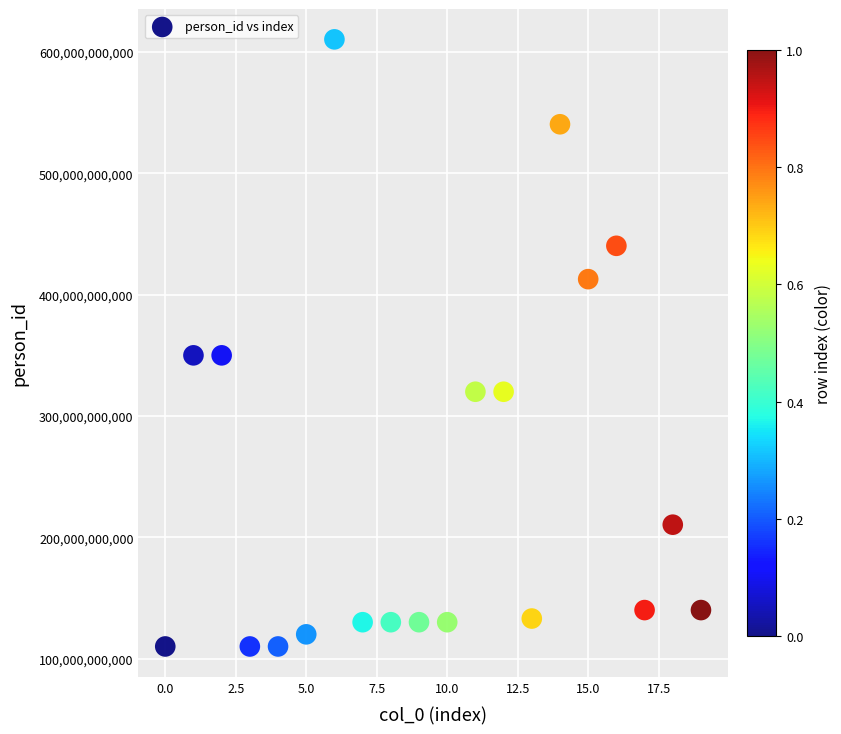

Count the number of points in this scatter plot.

20